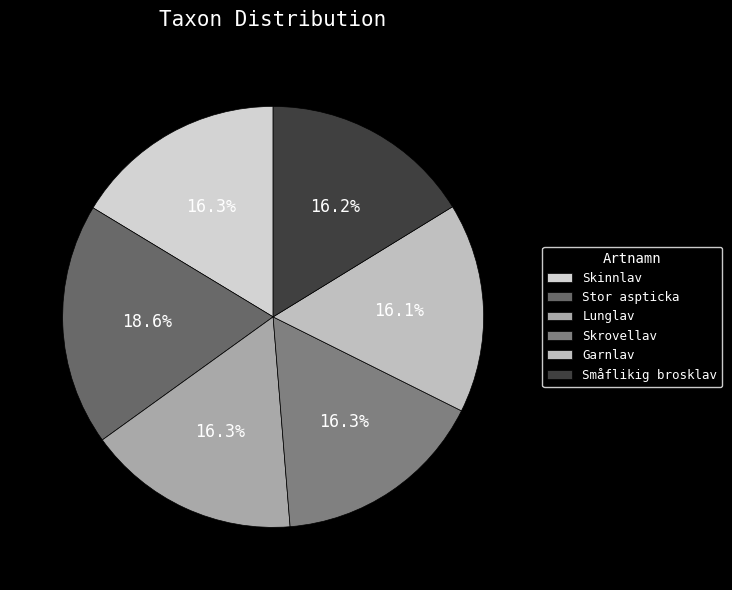

Which slice is the smallest?

Garnlav